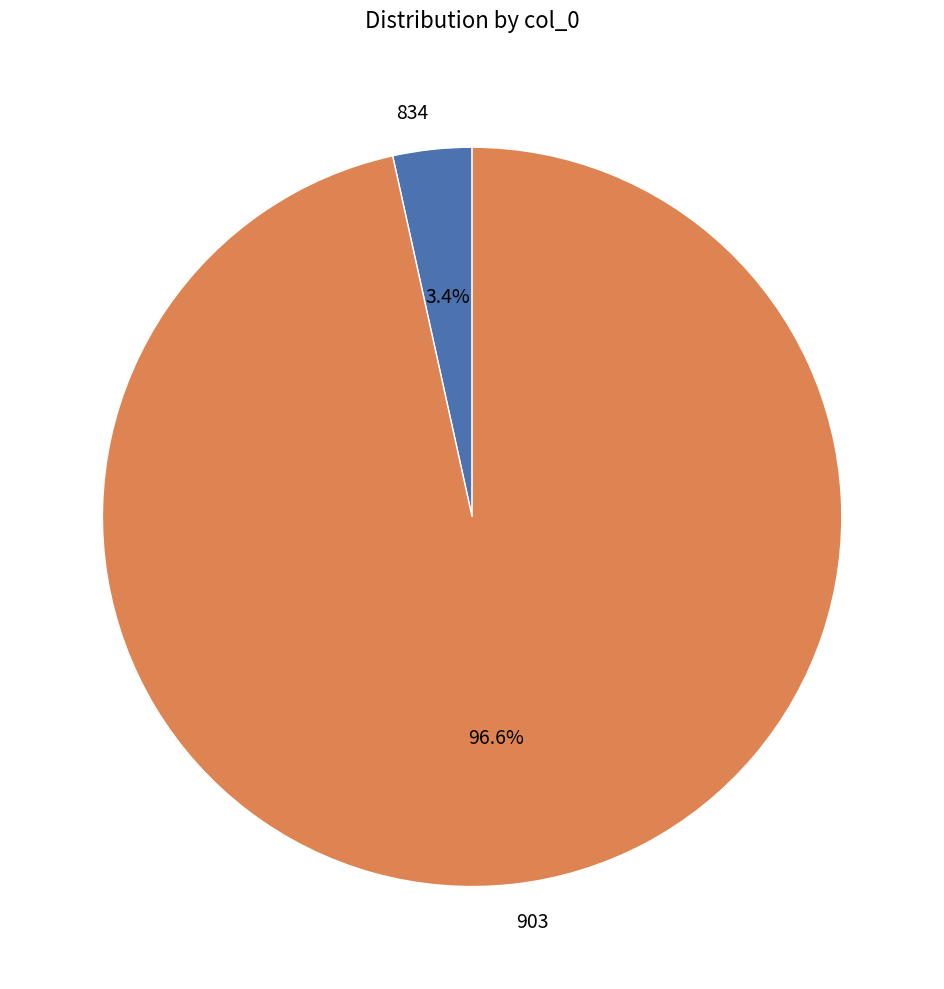

Combined, do 903 and 834 account for over 50%?

Yes